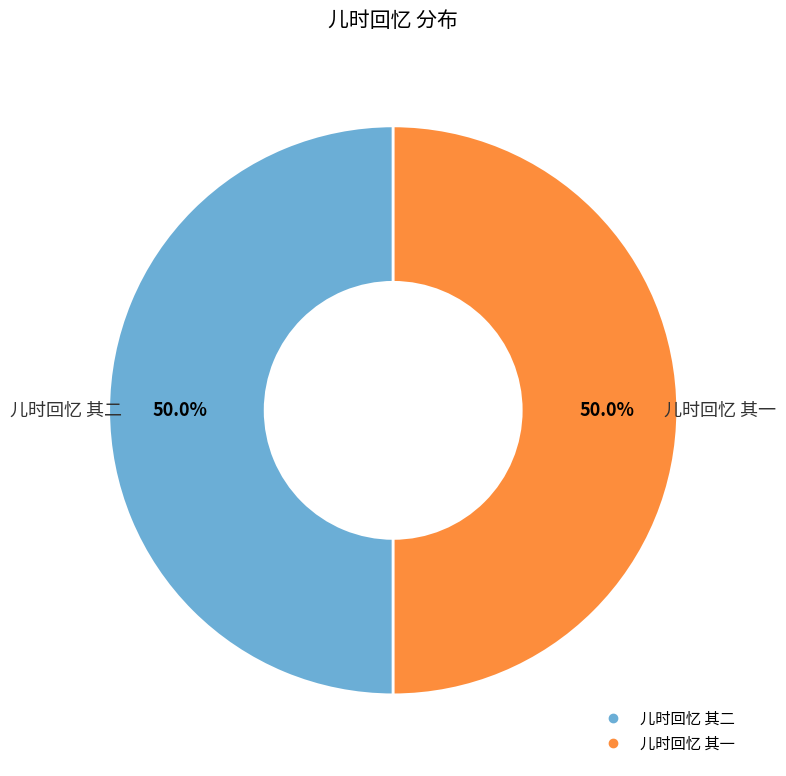

Do 儿时回忆 其一 and 儿时回忆 其二 together represent more than half of the pie?

Yes